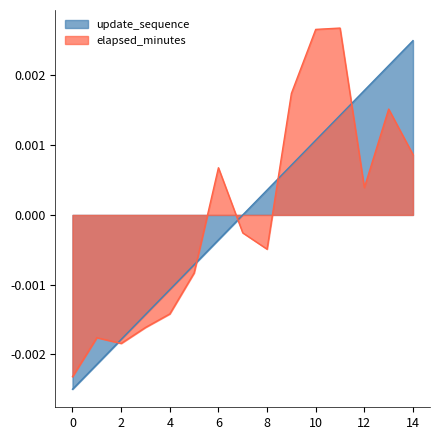

List the labels in order of update_sequence value, smallest first.

0, 1, 2, 3, 4, 5, 6, 7, 8, 9, 10, 11, 12, 13, 14